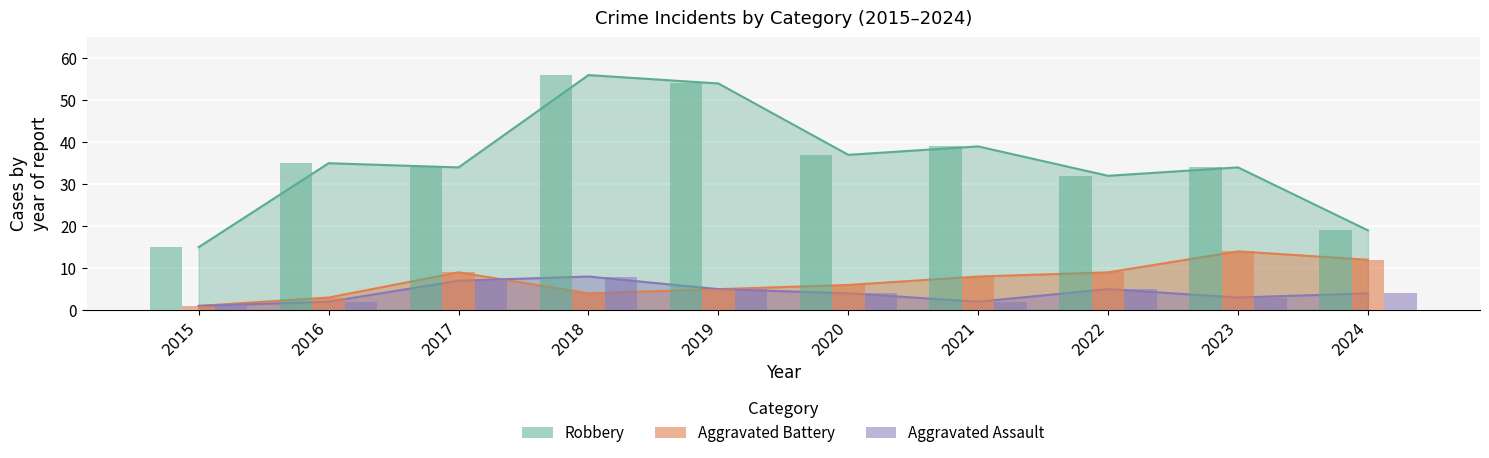

What is the total value across all series at 2018?

68